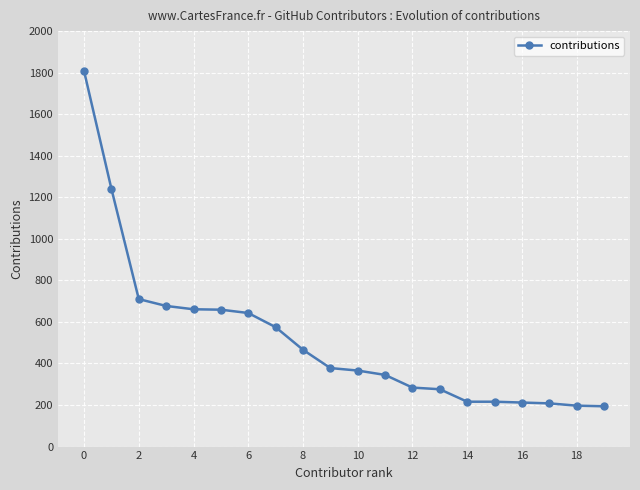

Does the chart display data point markers on the line(s)?

Yes